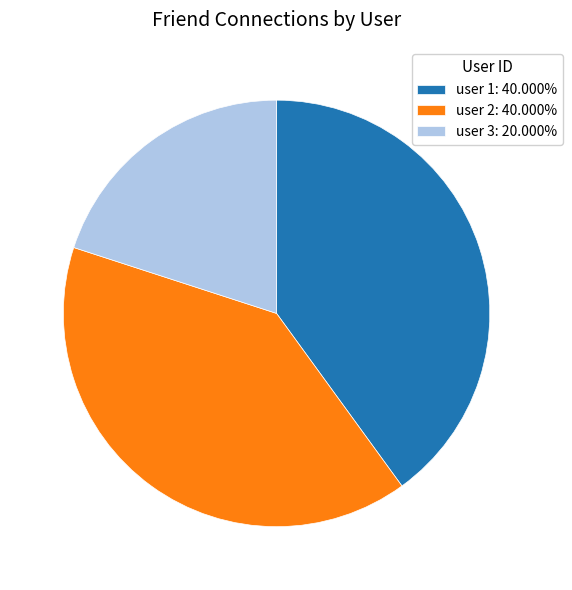

Is there a majority slice in this chart?

No